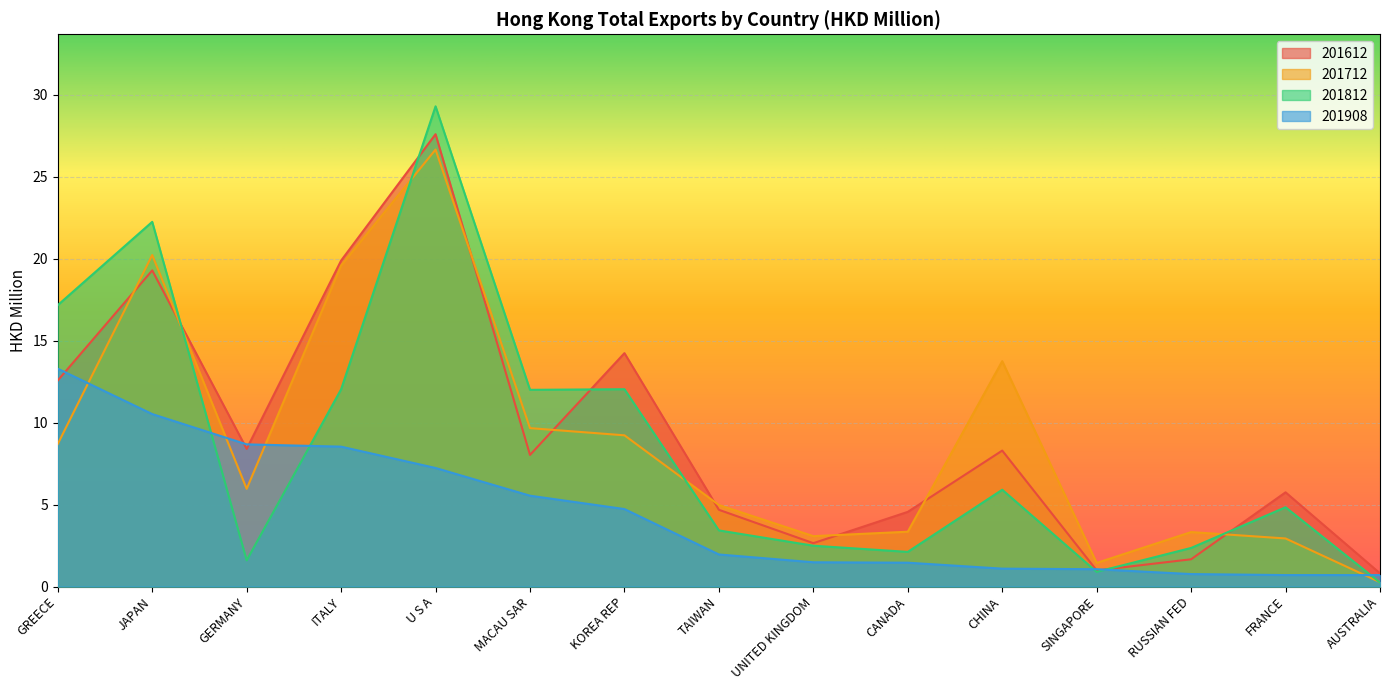

The value of 201812 at U S A is 29.3. True or false?

True